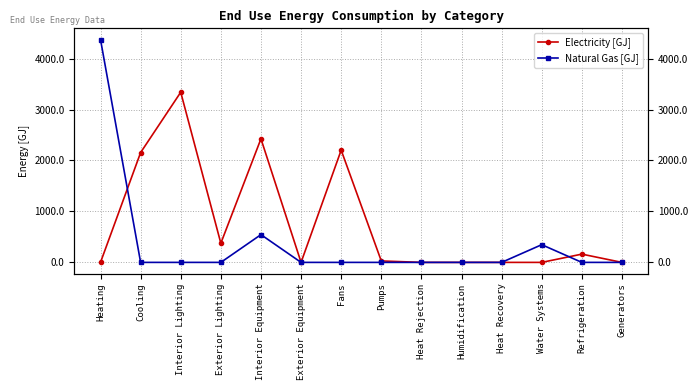

How many lines are shown in the chart?

2